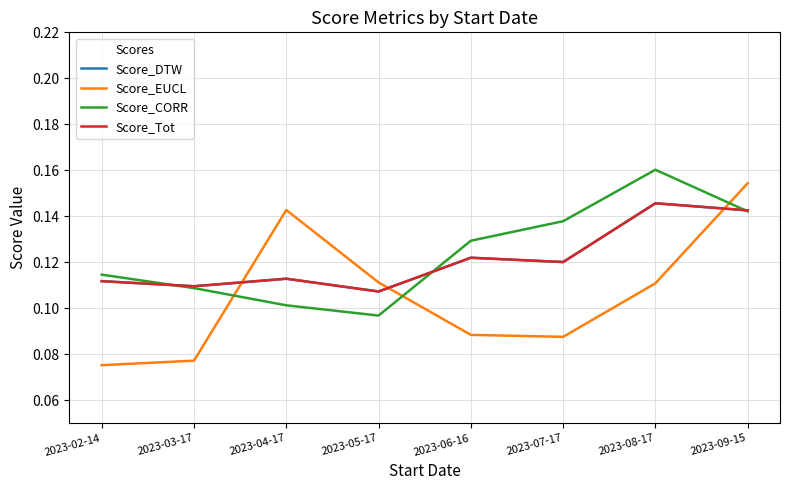

Is this an area chart (filled region under the line)?

No